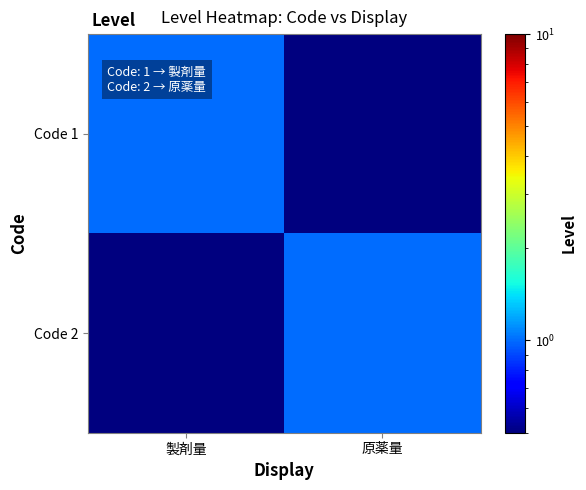

List the series in order of their peak value, lowest first.

Code 1, Code 2